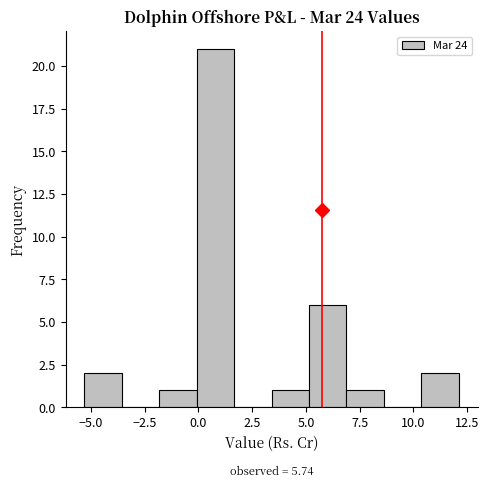

Around what value on the x-axis is the tallest bar? Give the approximate position of its centre, as read against the axis.

1.0